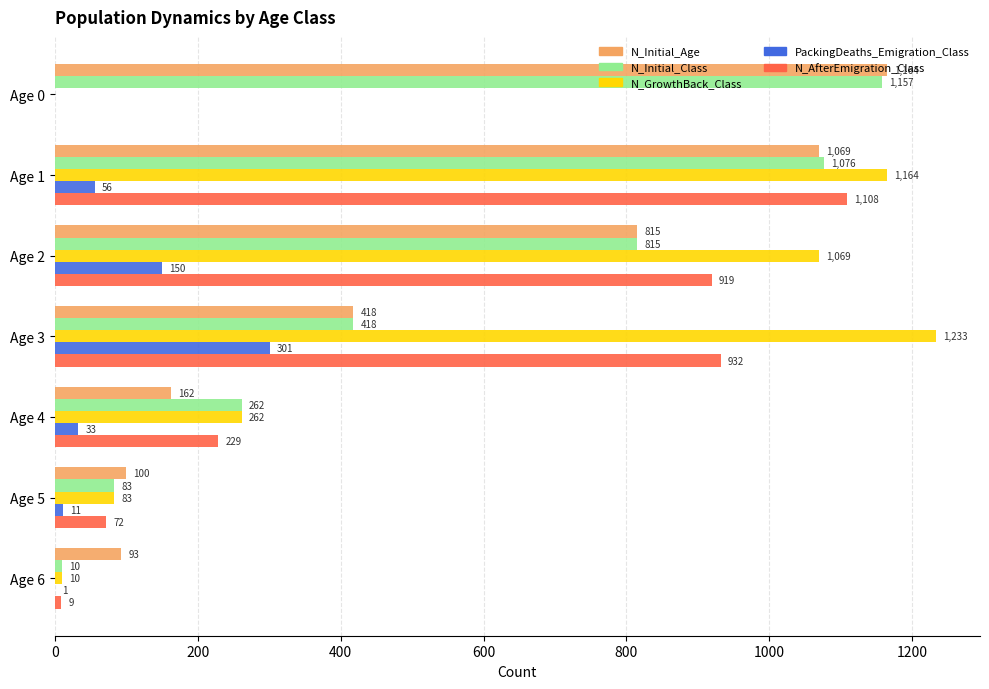

Is the value of N_Initial_Class at Age 1 greater than the value of N_GrowthBack_Class at Age 3?

No